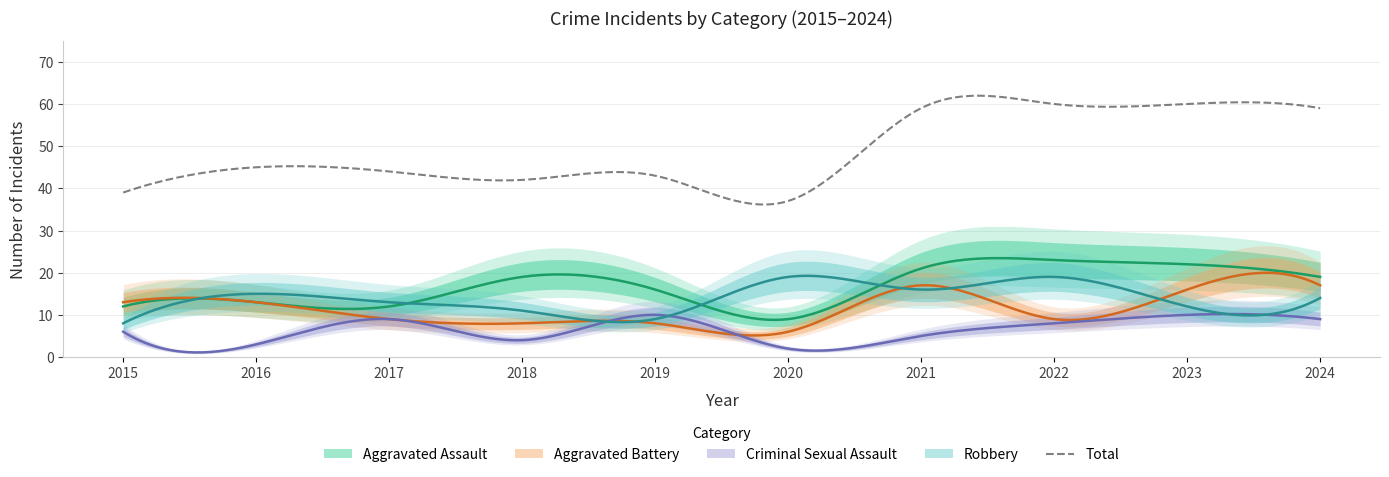

Reading left to right, extract all data points from this chart.

Aggravated Assault: 2015=12	2016=13	2017=12	2018=19	2019=16	2020=9	2021=21	2022=23	2023=22	2024=19
Aggravated Battery: 2015=13	2016=13	2017=9	2018=8	2019=8	2020=6	2021=17	2022=9	2023=16	2024=17
Criminal Sexual Assault: 2015=6	2016=3	2017=9	2018=4	2019=10	2020=2	2021=5	2022=8	2023=10	2024=9
Robbery: 2015=8	2016=15	2017=13	2018=11	2019=9	2020=19	2021=16	2022=19	2023=12	2024=14
Total: 2015=39	2016=45	2017=44	2018=42	2019=43	2020=37	2021=59	2022=60	2023=60	2024=59